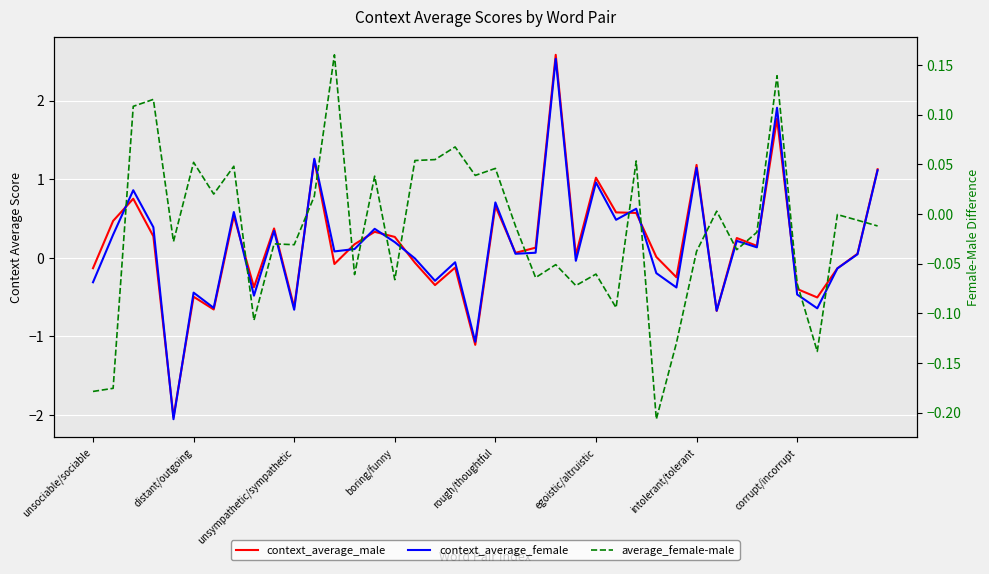

Which series ends up on top after the final intersection of average_female-male and context_average_female?

context_average_female